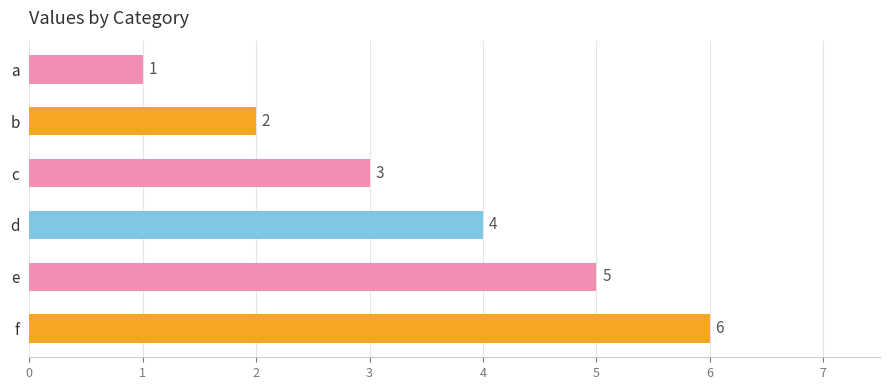

How many values are below 4?

3